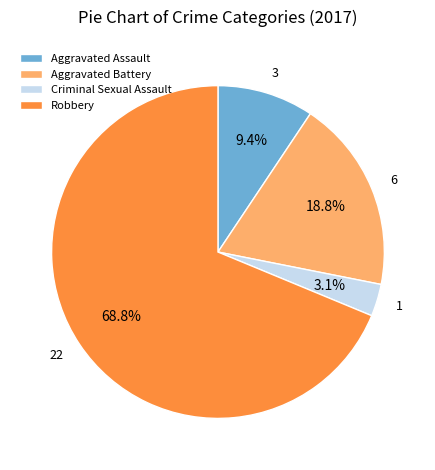

Combined, do Robbery and Aggravated Battery account for over 50%?

Yes